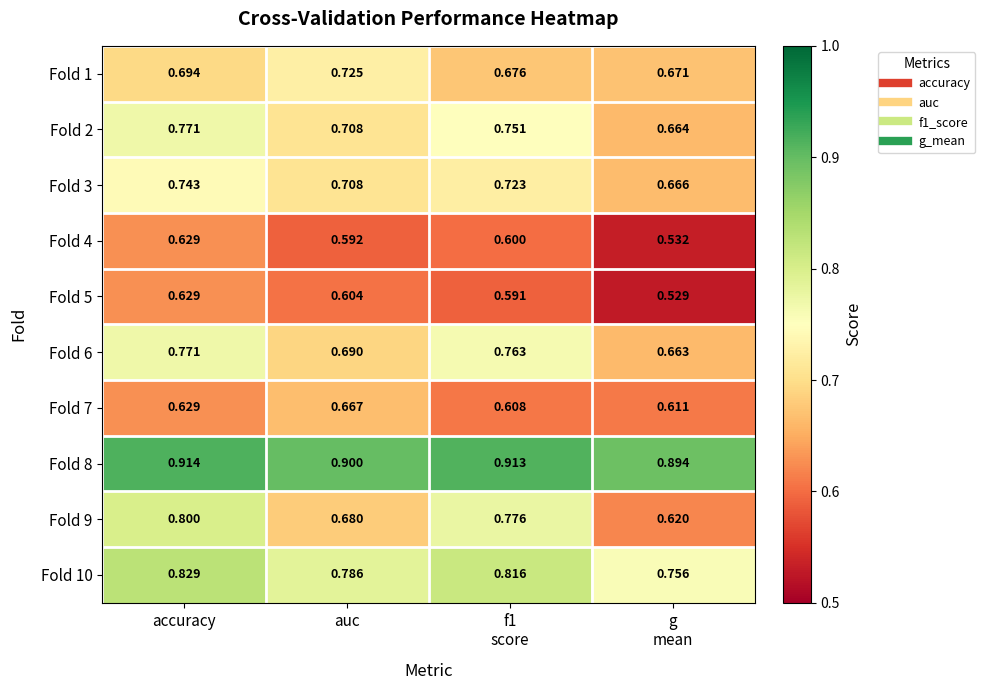

At which category does the chart reach its peak across all series?

accuracy